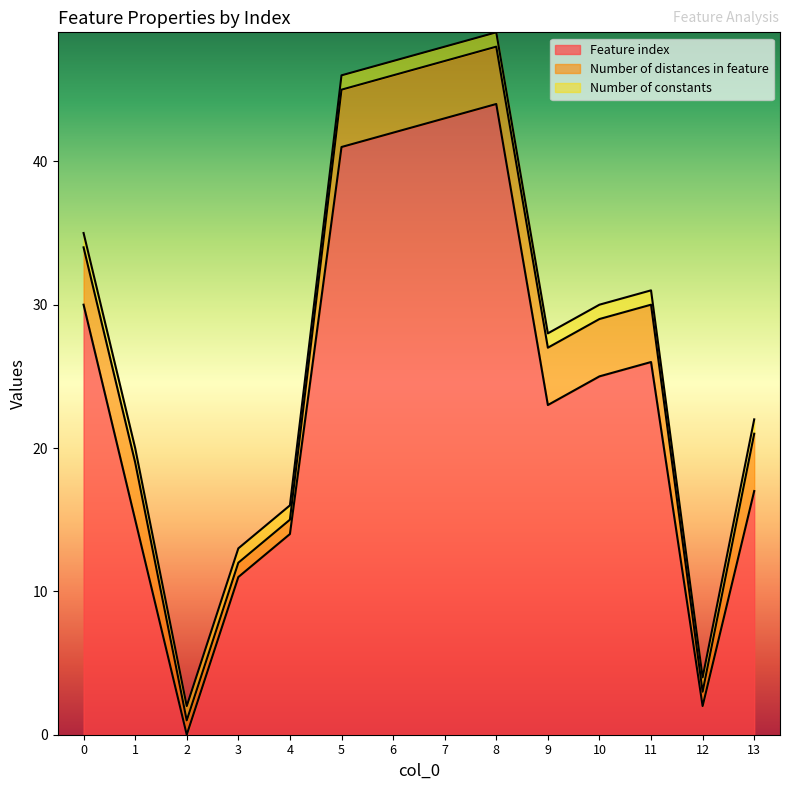

In Number of distances in feature, how many points are lower than both neighbors (excluding endpoints)?

1